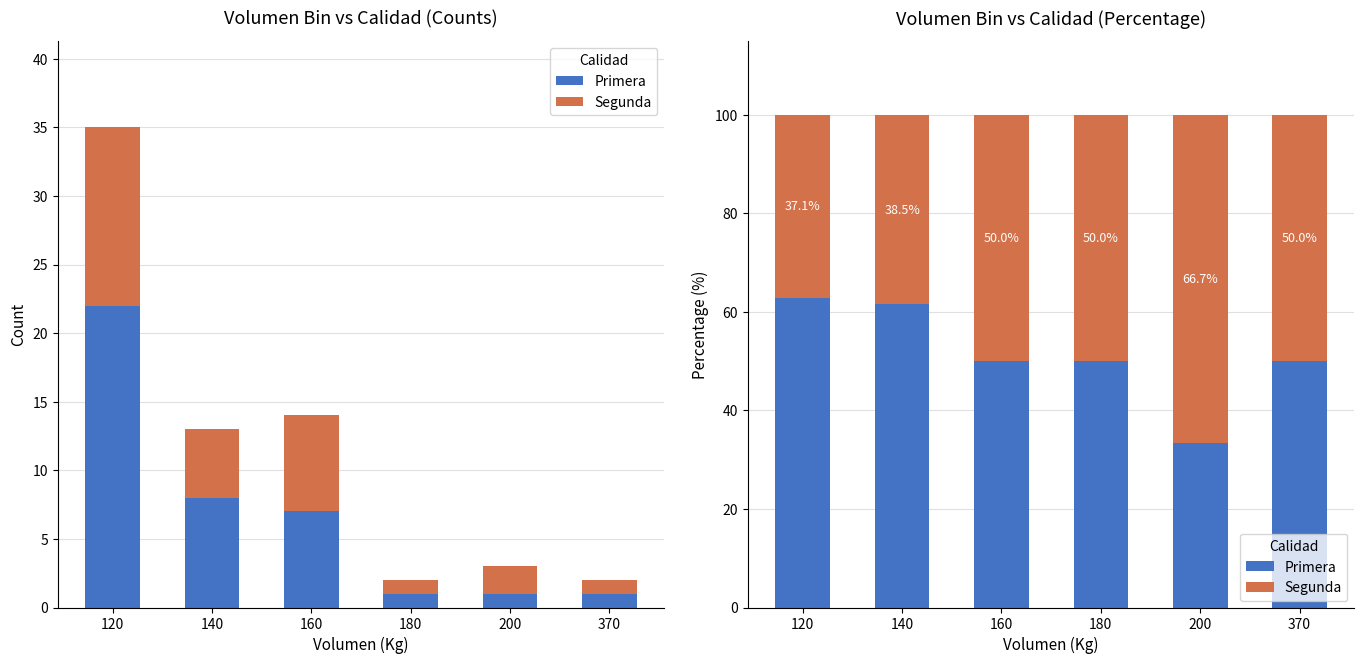

Which series has the largest total across all categories?

Primera